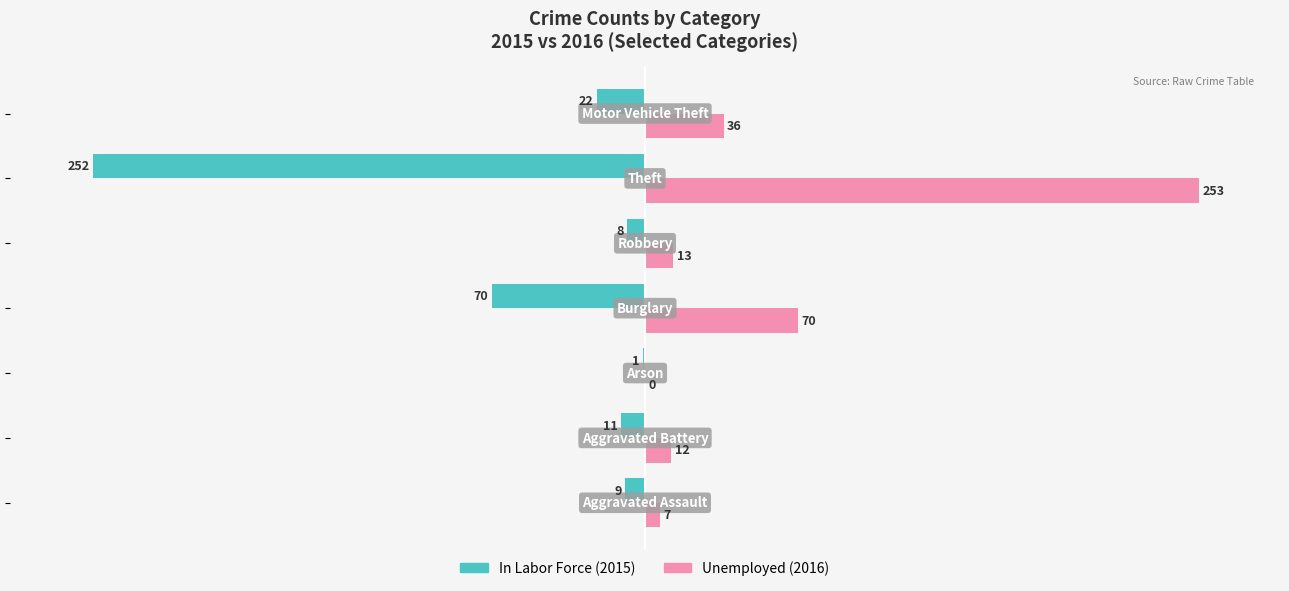

What is the maximum value shown in the chart?

253